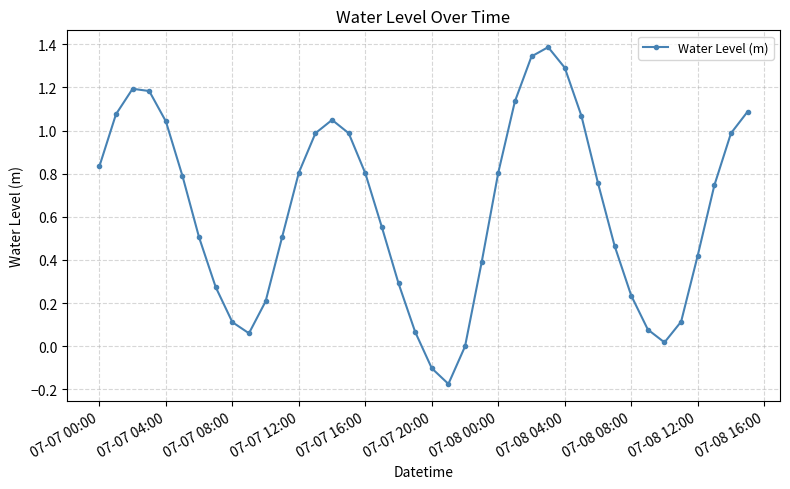

What is the greatest value displayed?

1.4